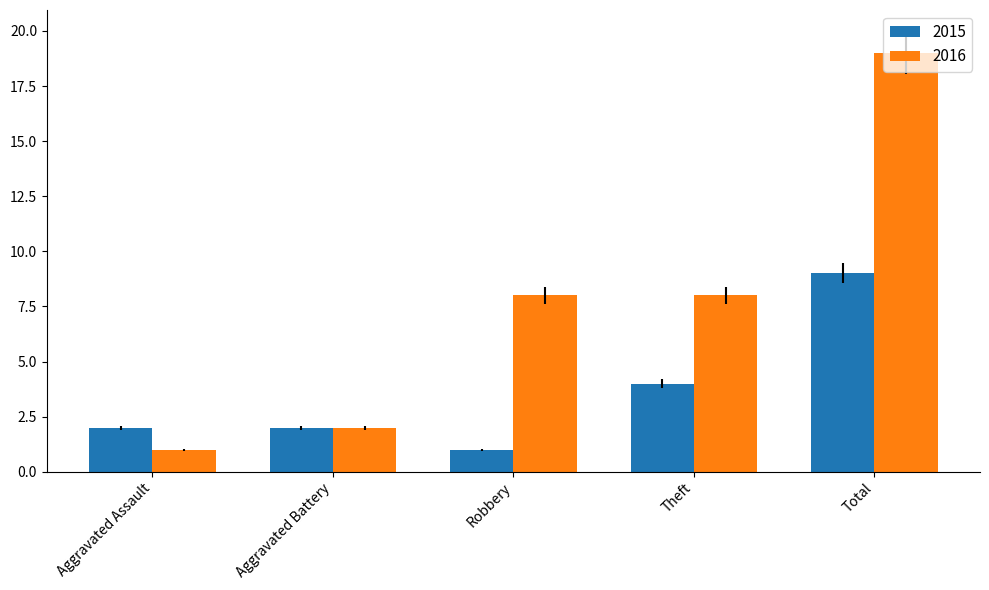

Is it true that 2015 equals 5 at Total?

False